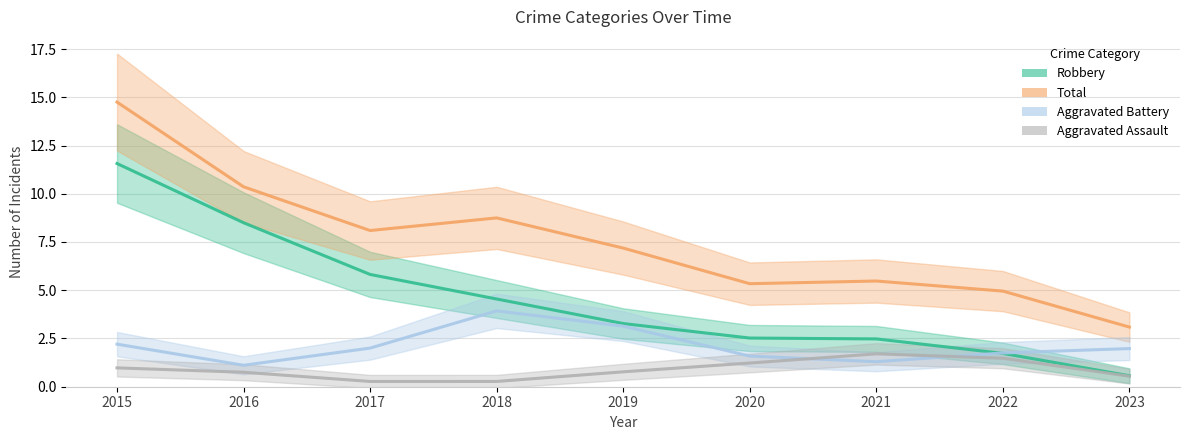

Which category has the lowest value in the Total series?

2023